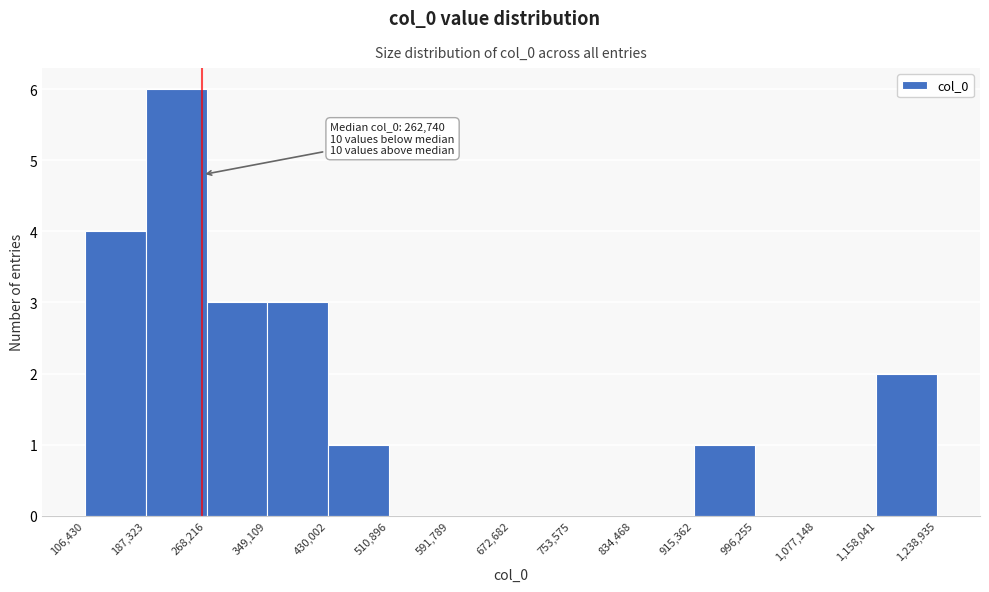

Over which range of the x-axis is the bar tallest?

187,323 to 268,216